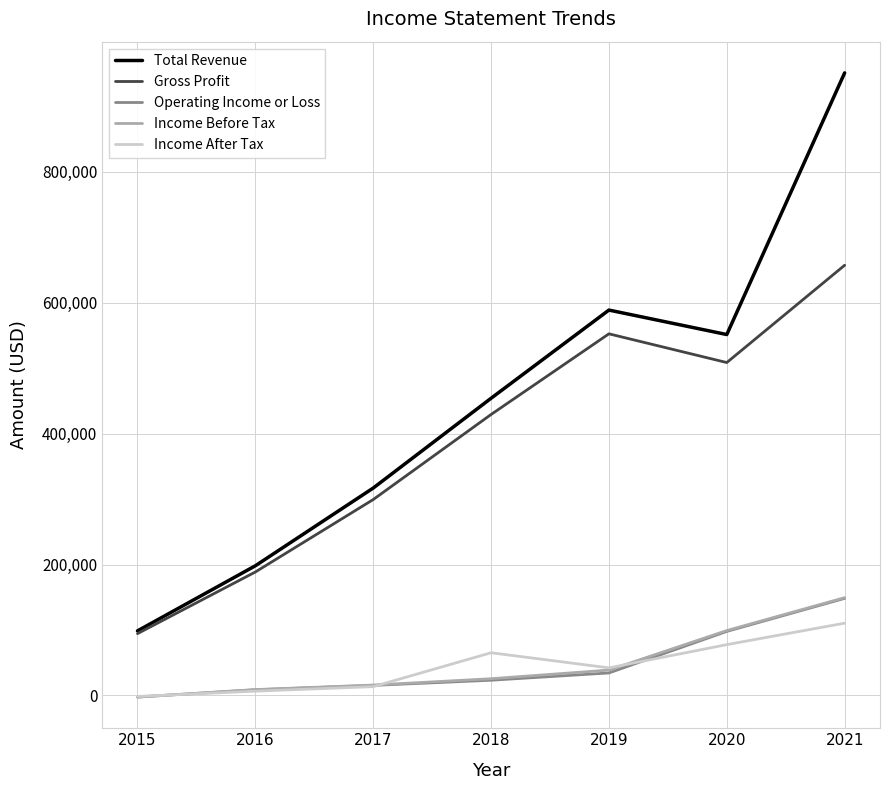

True or false: Operating Income or Loss and Total Revenue cross at least once.

False